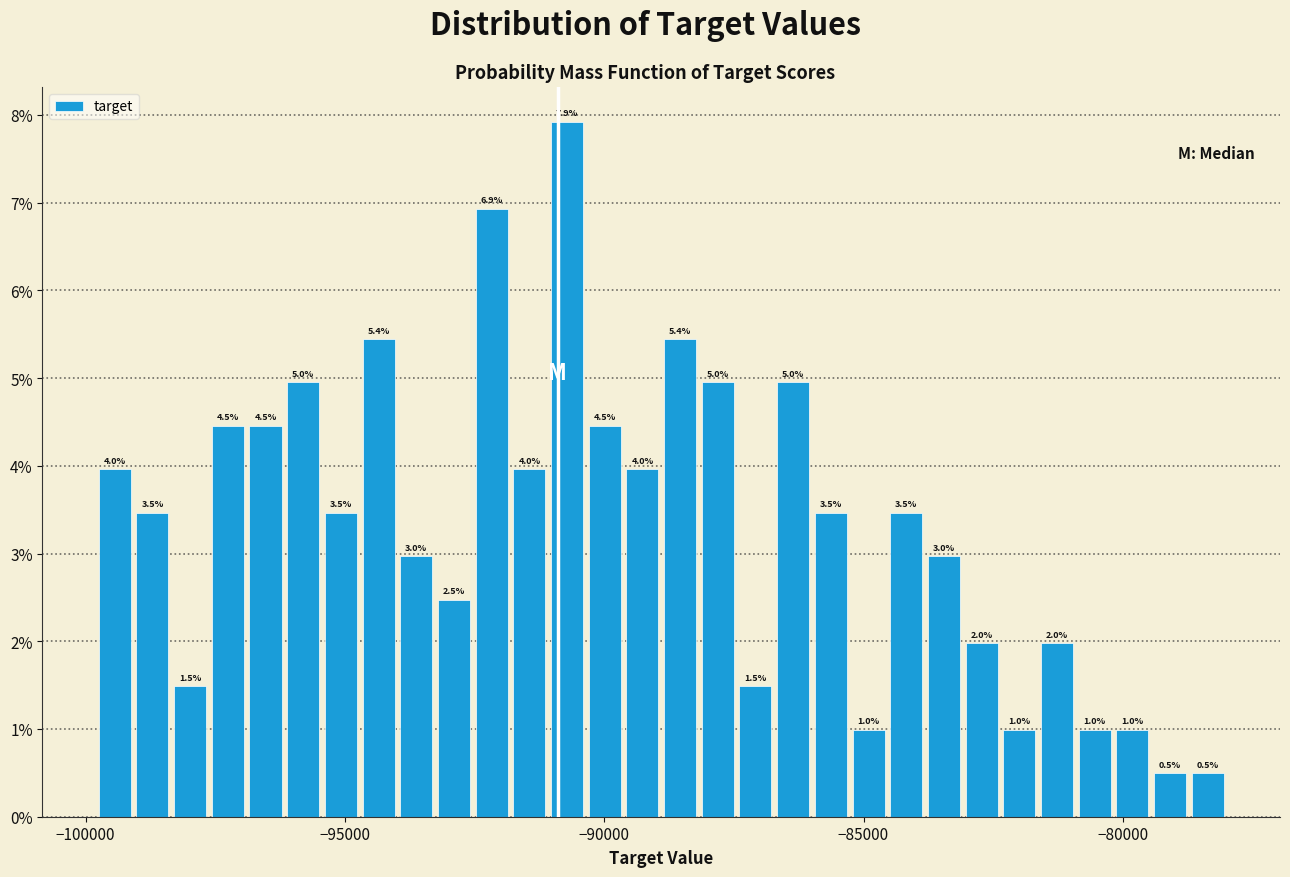

Around what value on the x-axis is the tallest bar? Give the approximate position of its centre, as read against the axis.

-90500